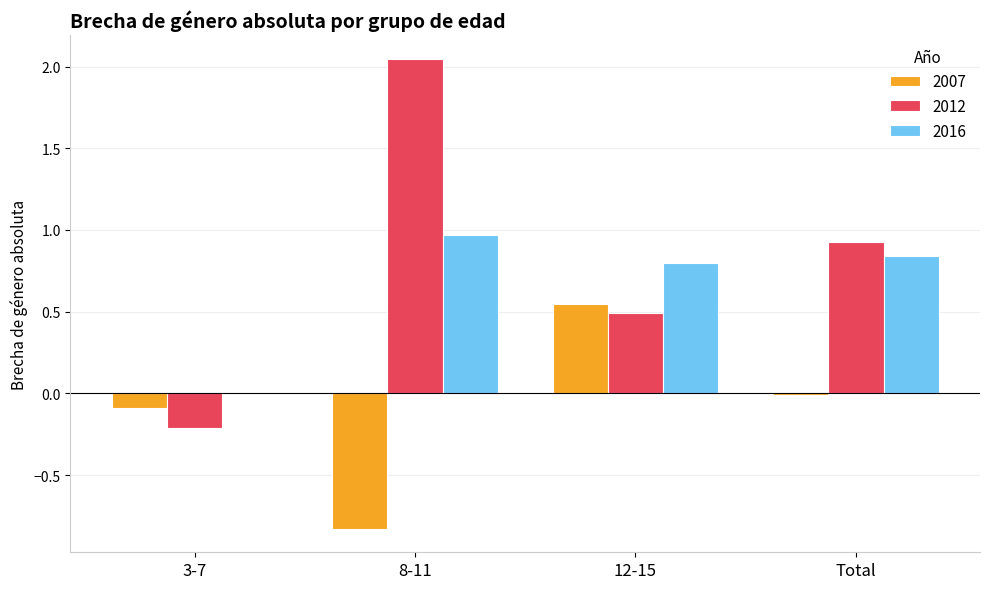

What is the sum of all 2007 values?

-0.4